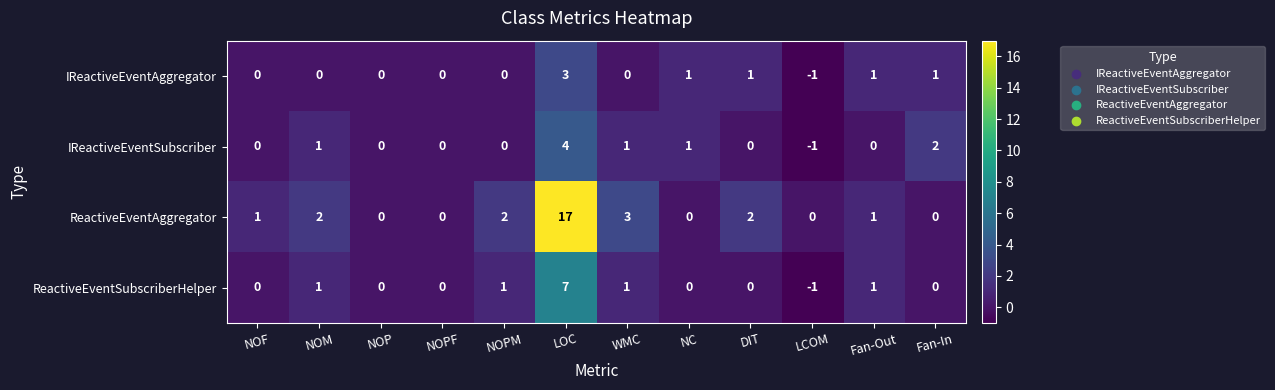

What is the total value across all series at LOC?

31